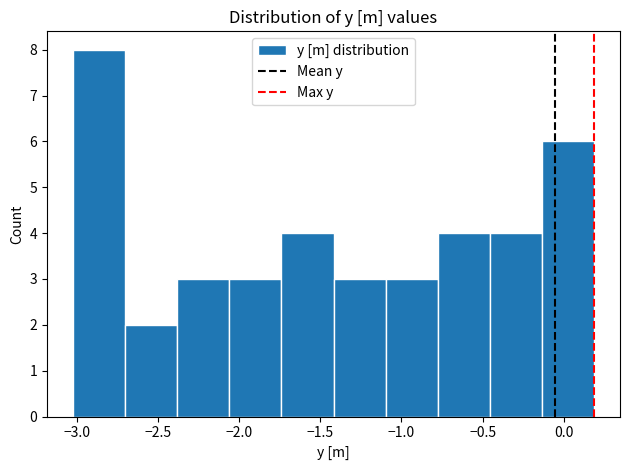

Reading left to right, transcribe this chart: for each bar, give the range it covers on the x-axis and its height. Neither the bar edges nor the heights are printed on the chart, so give them approximately, as read against the axes.

-3.00 to -2.70: 8
-2.70 to -2.40: 2
-2.40 to -2.05: 3
-2.05 to -1.75: 3
-1.75 to -1.40: 4
-1.40 to -1.10: 3
-1.10 to -0.80: 3
-0.80 to -0.45: 4
-0.45 to -0.15: 4
-0.15 to 0.20: 6